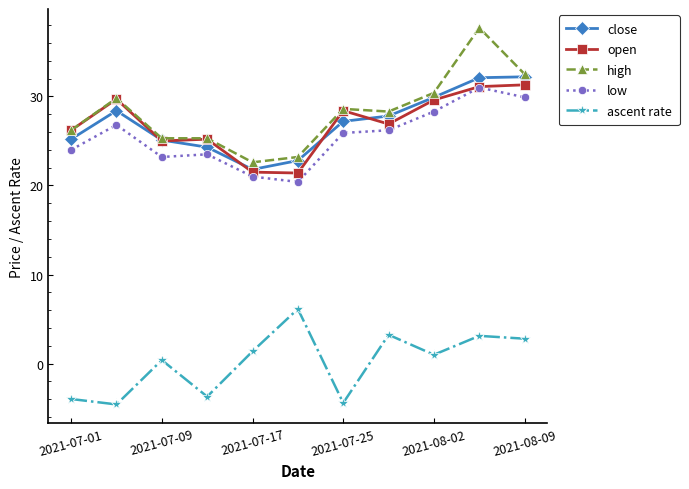

Which series has the widest spread of values?

high